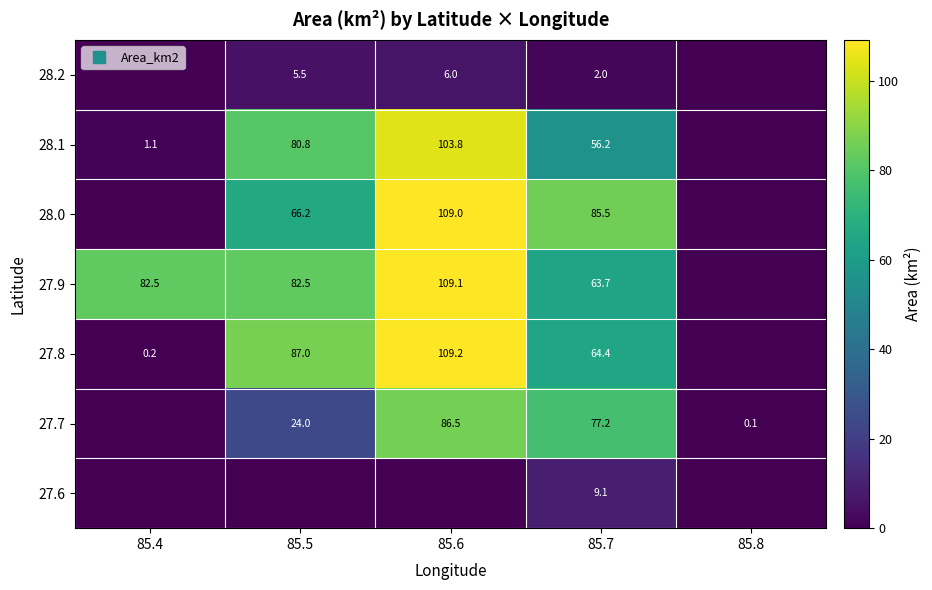

The value of 28.1 at 85.4 is 1.1. True or false?

True